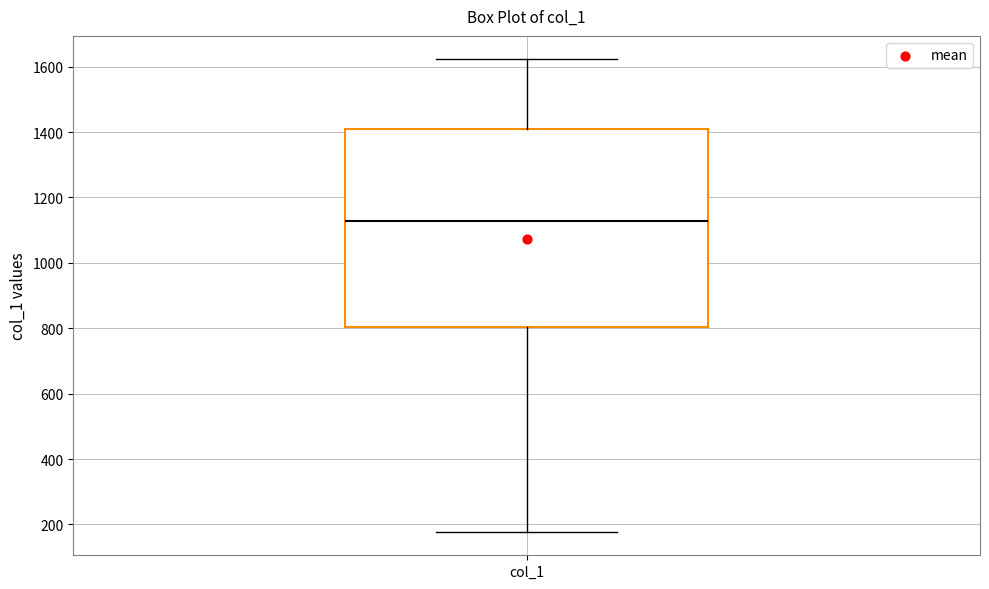

Read this box plot against the y-axis: the position of the median line, the range covered by the box, and the ends of both whiskers. The values are not printed on the chart, so give them approximately, as read against the axis.

median 1120, box 800 to 1400, whiskers 180 to 1620